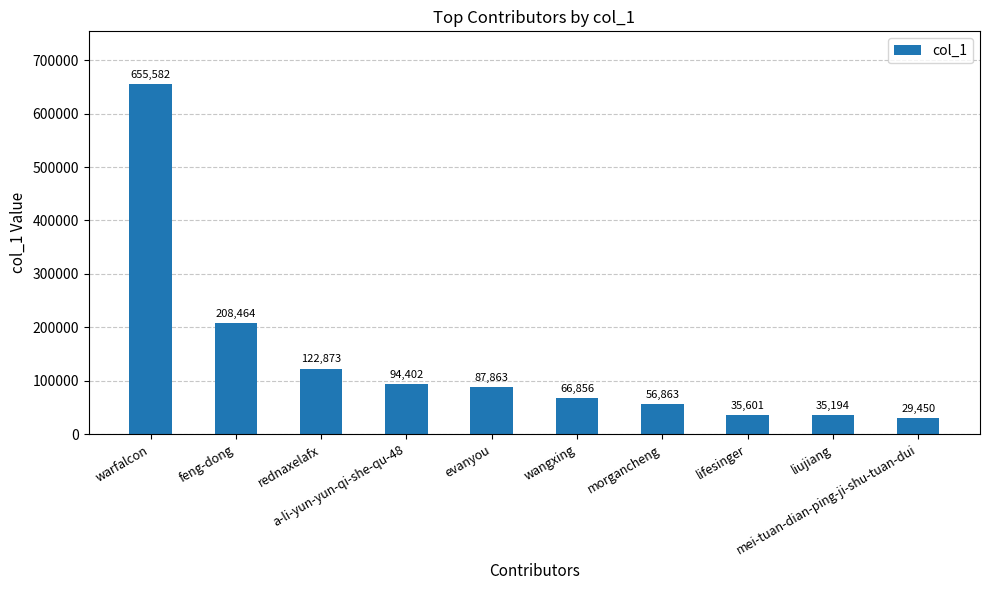

Rank the categories by value from highest to lowest.

warfalcon, feng-dong, rednaxelafx, a-li-yun-yun-qi-she-qu-48, evanyou, wangxing, morgancheng, lifesinger, liujiang, mei-tuan-dian-ping-ji-shu-tuan-dui